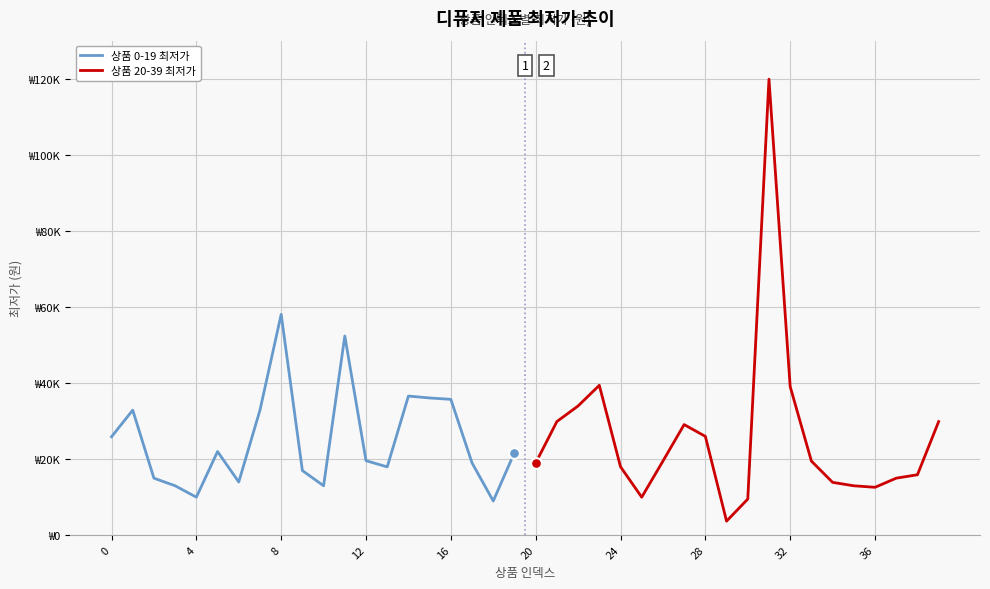

Which series contains the highest Y value?

상품 20-39 최저가